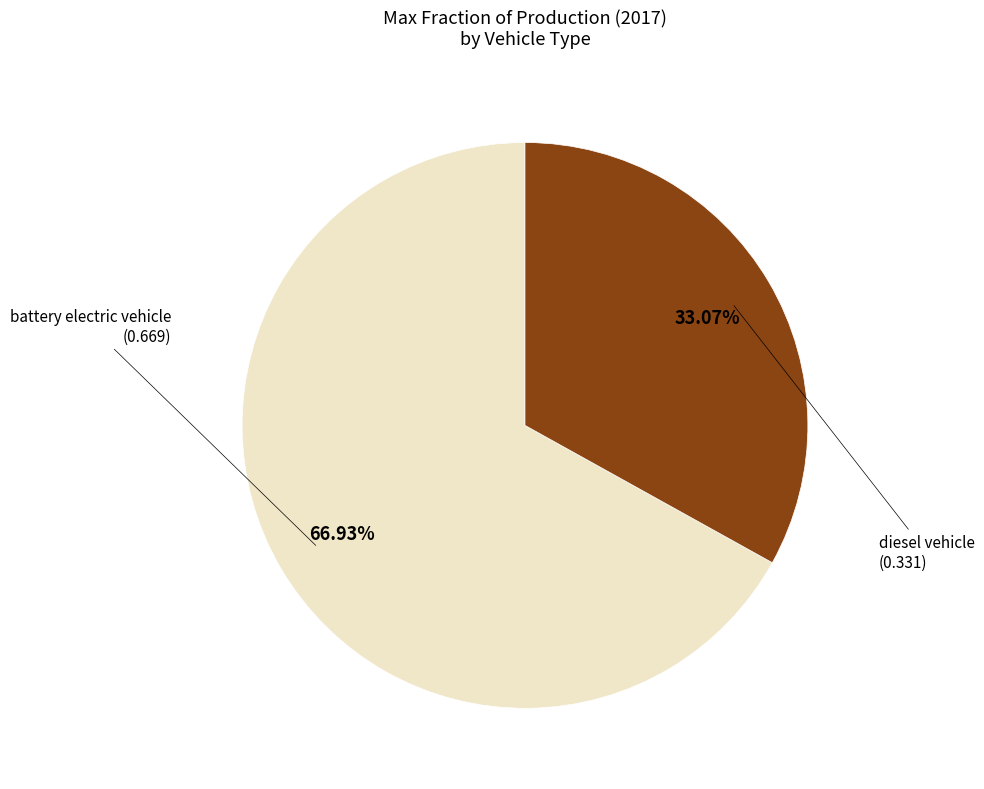

Does any single category account for the majority?

Yes